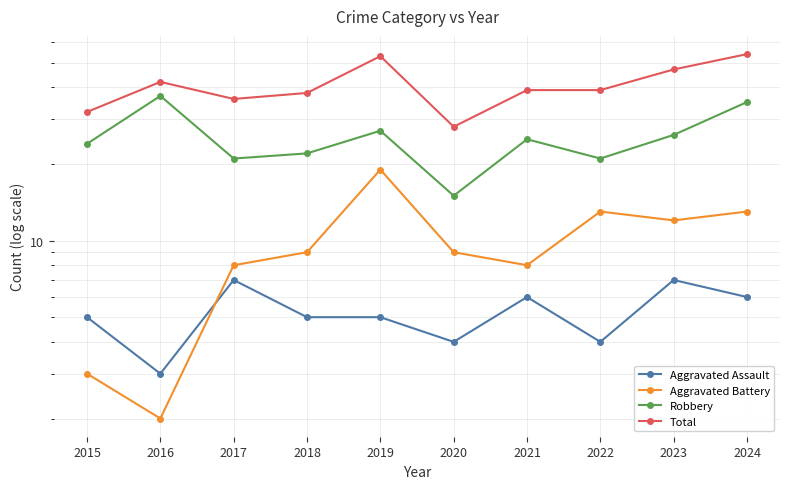

How many values in the Aggravated Assault series are below 5?

3